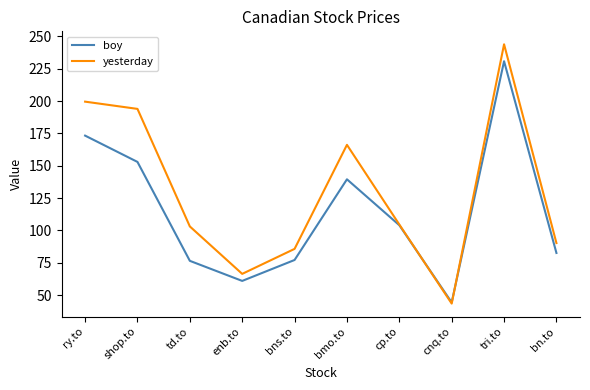

What position from the right is ry.to?

10